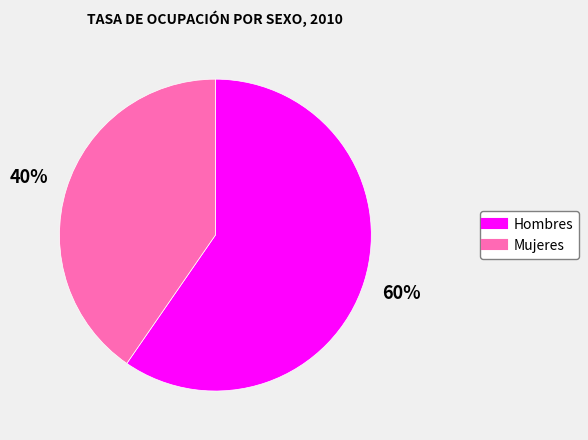

The Mujeres slice represents 40% of the pie. True or false?

True